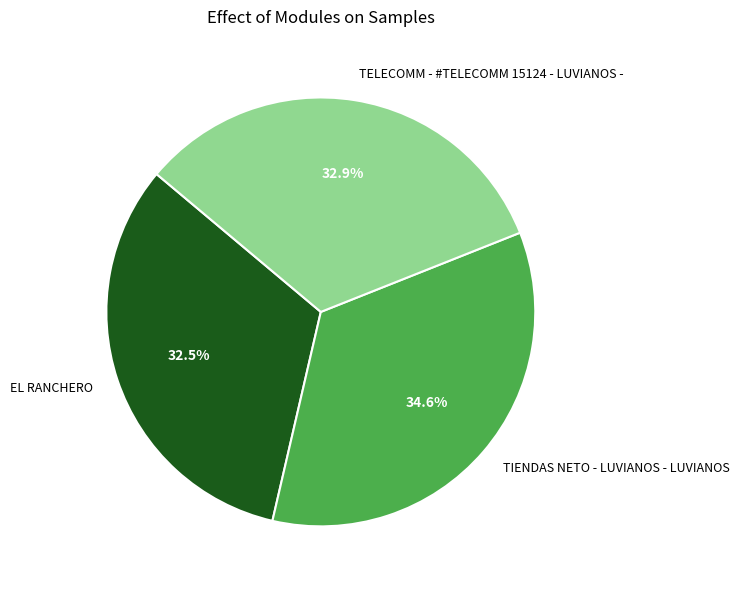

How many segments does this pie chart have?

3